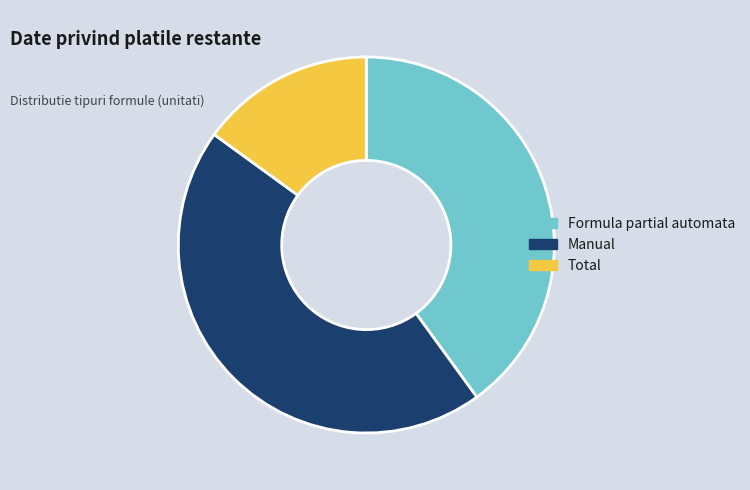

Count the number of slices in the pie.

3